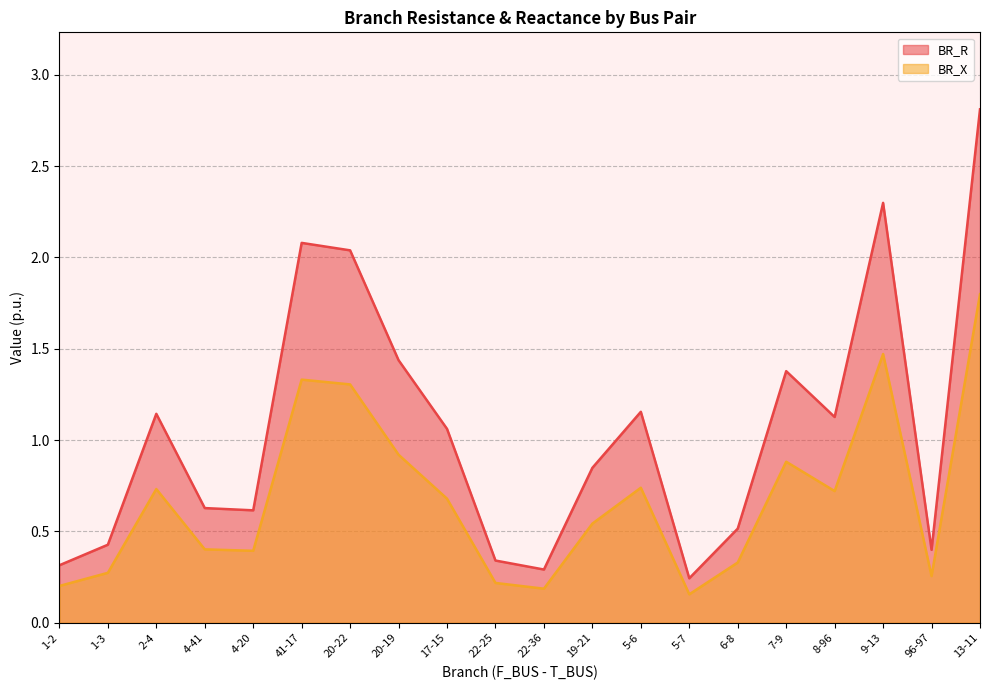

Does the chart display data point markers on the line(s)?

No